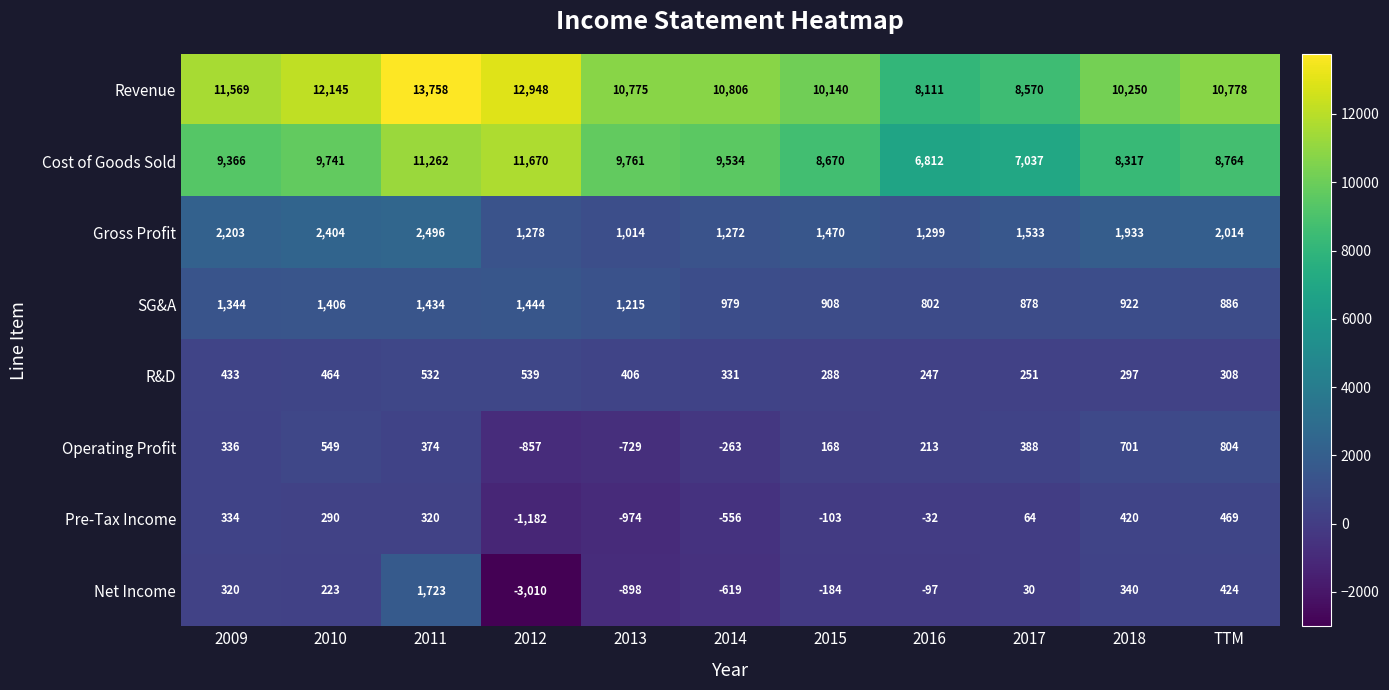

What is the sum of all Gross Profit values?

18916